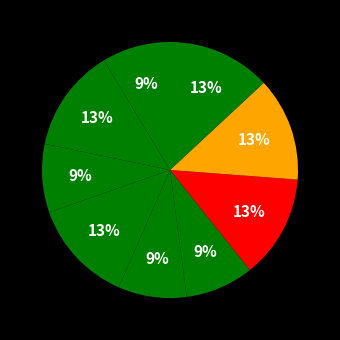

To the nearest percent, what is the average slice percentage?

11%